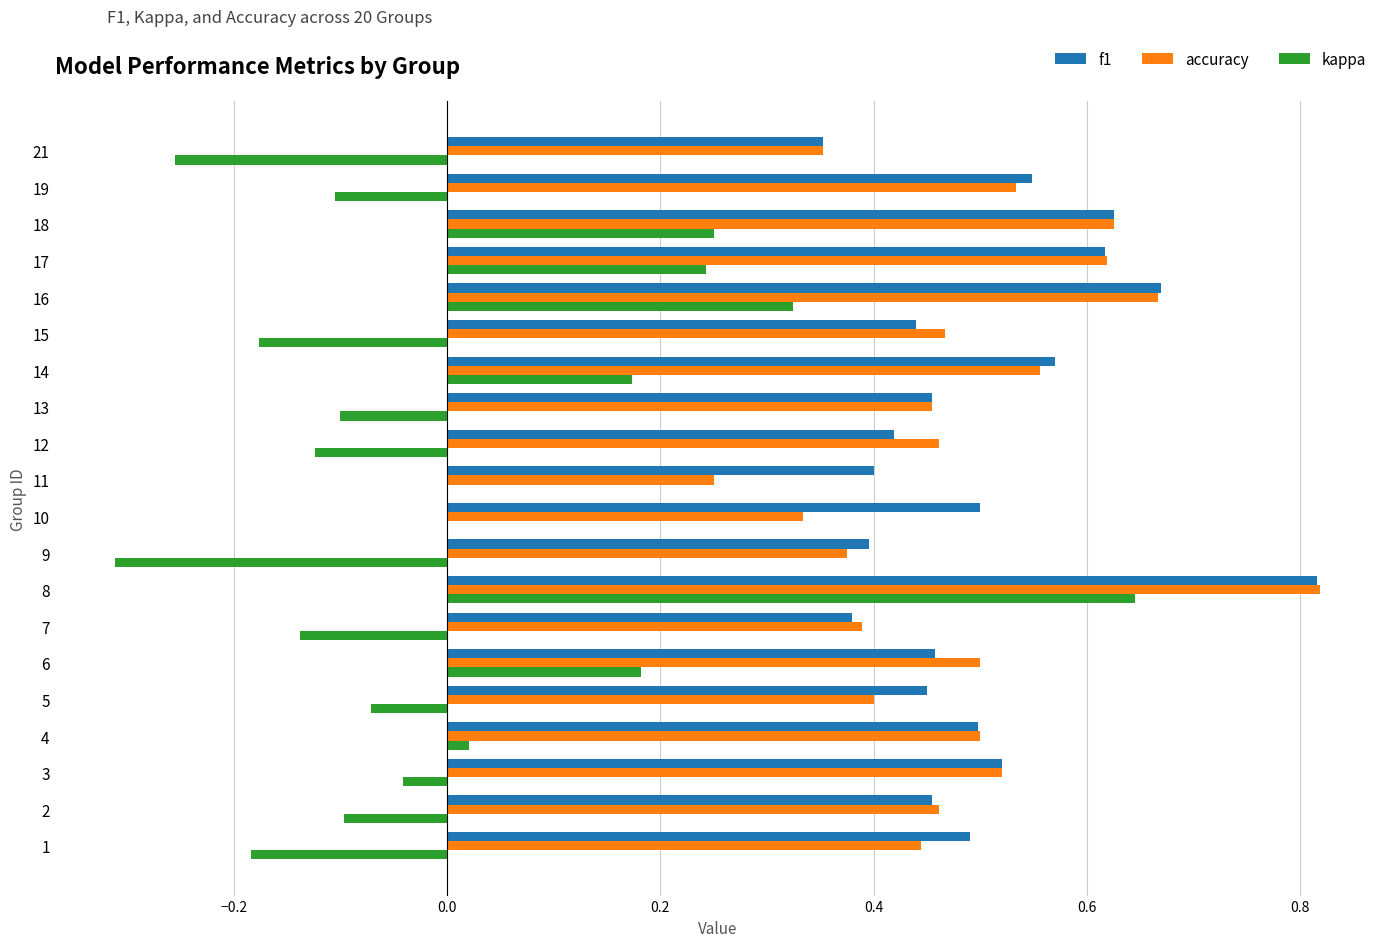

What is the sum of the f1 values at 16 and 5?

1.1